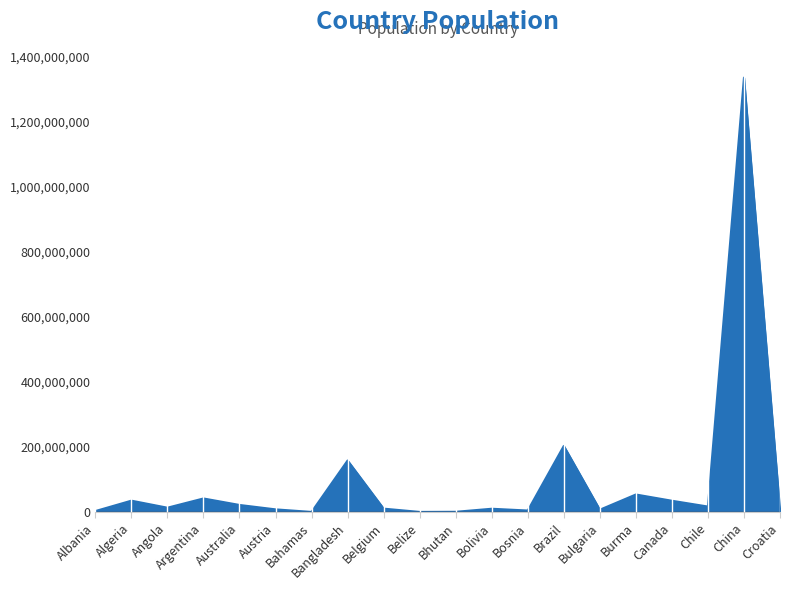

What is the maximum value shown in the chart?

1336718015